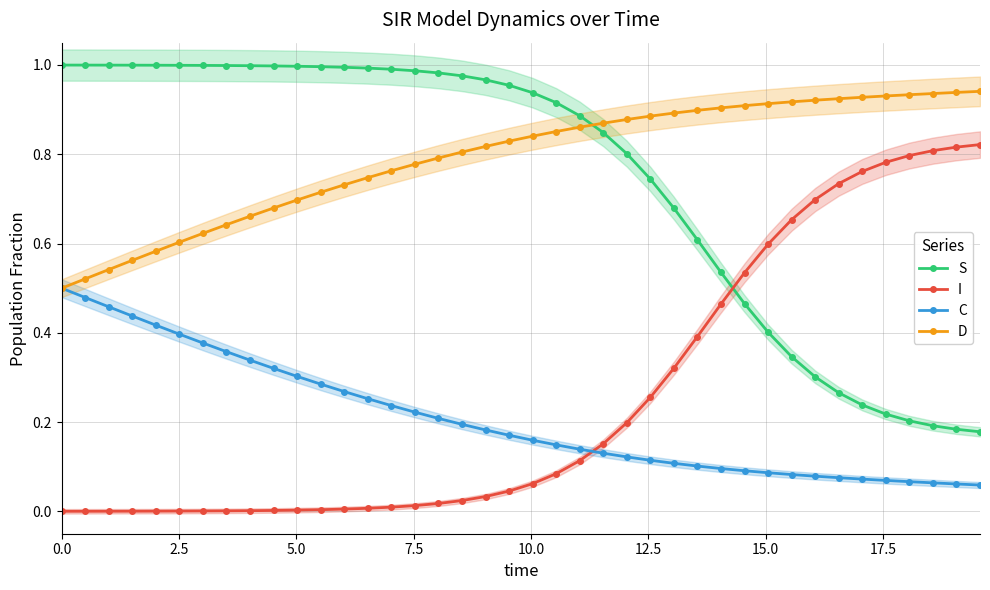

Which series ends up on top after the final intersection of S and D?

D